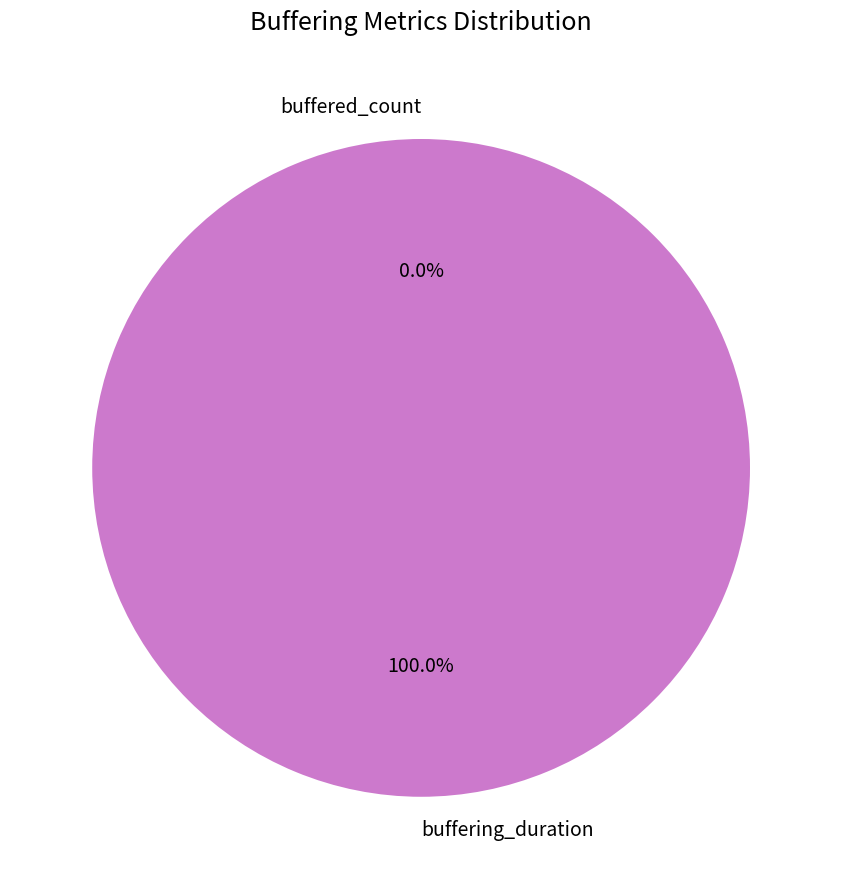

True or false: buffered_count accounts for 0% of the total.

True